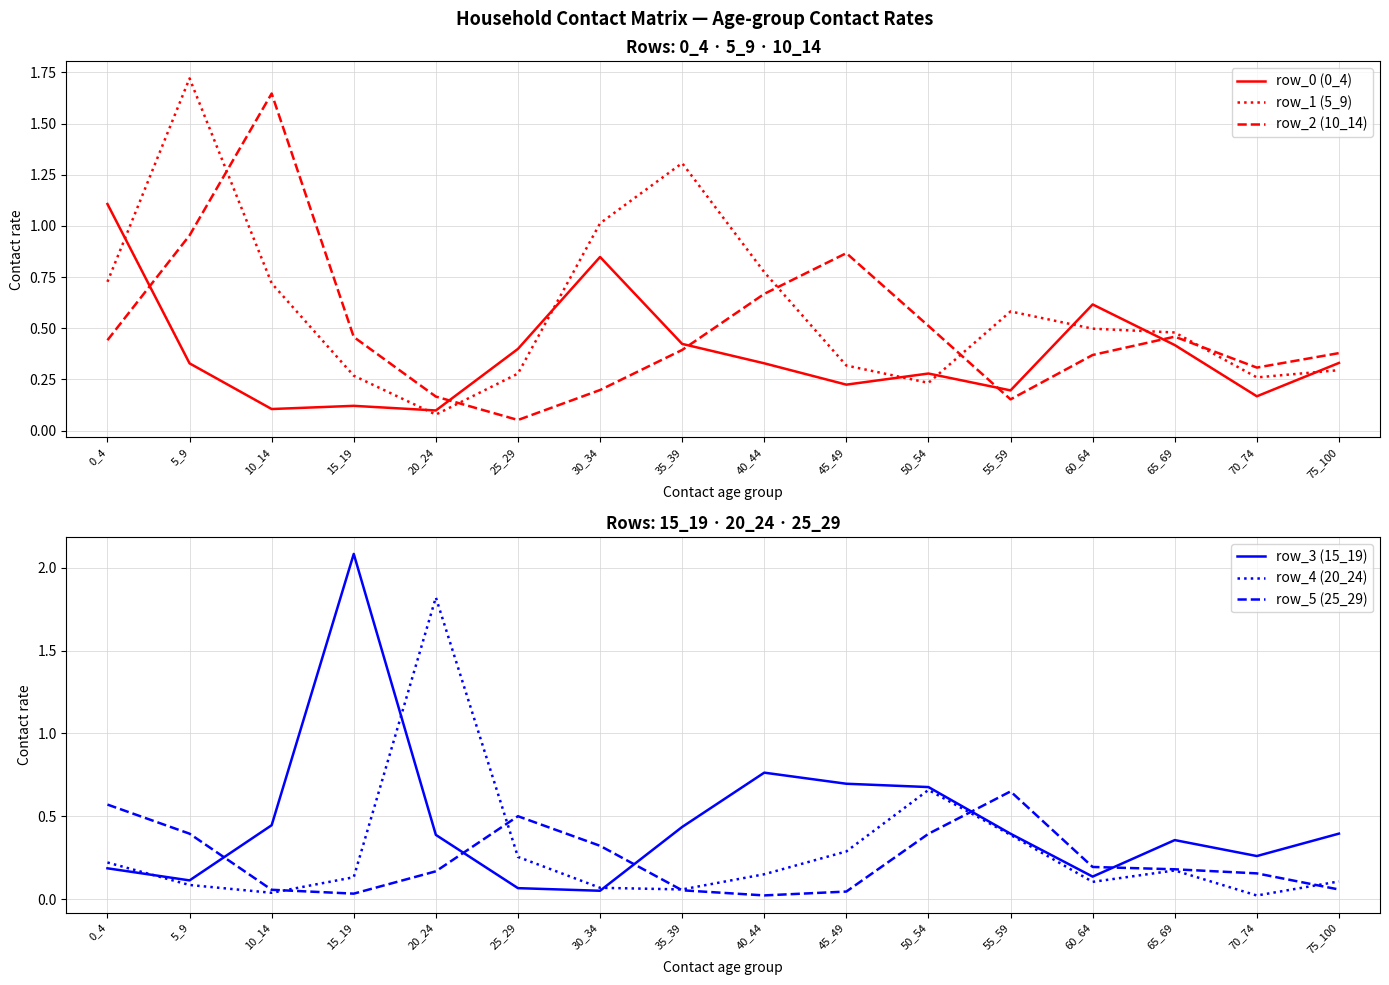

True or false: row_2 (10_14) and row_3 (15_19) cross at least once.

True